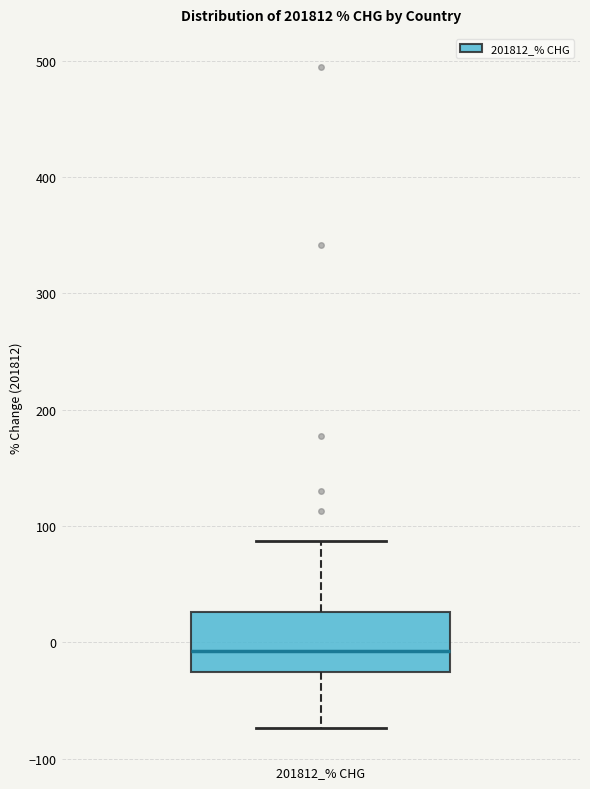

Transcribe this box plot: give where the median line is, the range the box spans, and where the two whiskers end, as read against the y-axis. The values are not printed on the chart, so give them approximately, as read against the axis.

median -10, box -30 to 30, whiskers -70 to 90